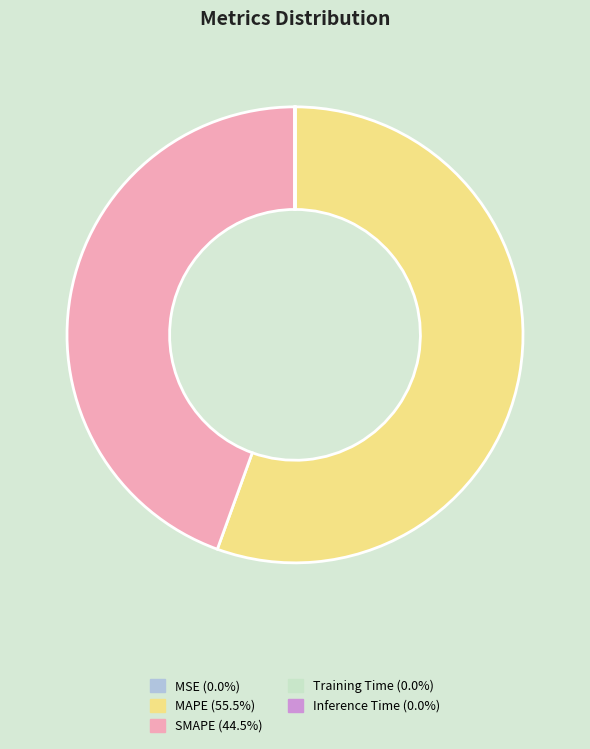

What is the majority slice?

MAPE